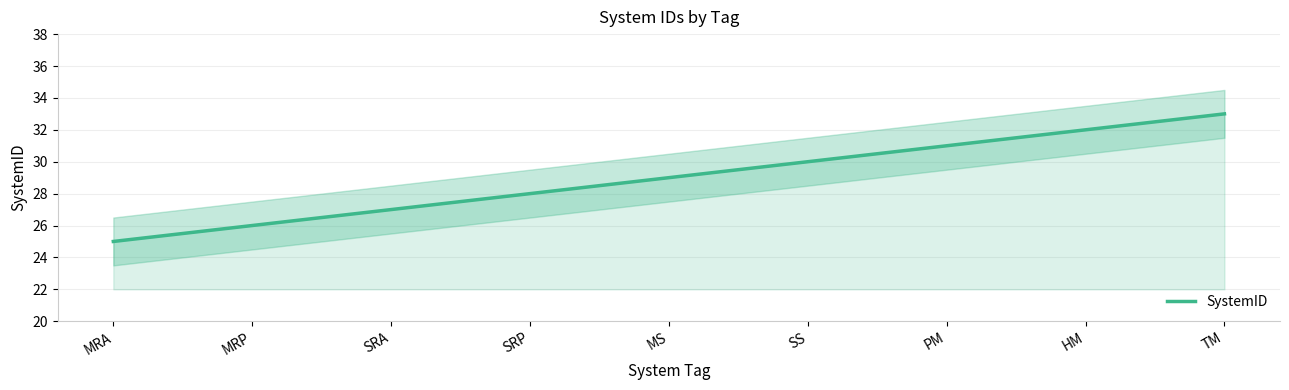

How many lines are shown in the chart?

1